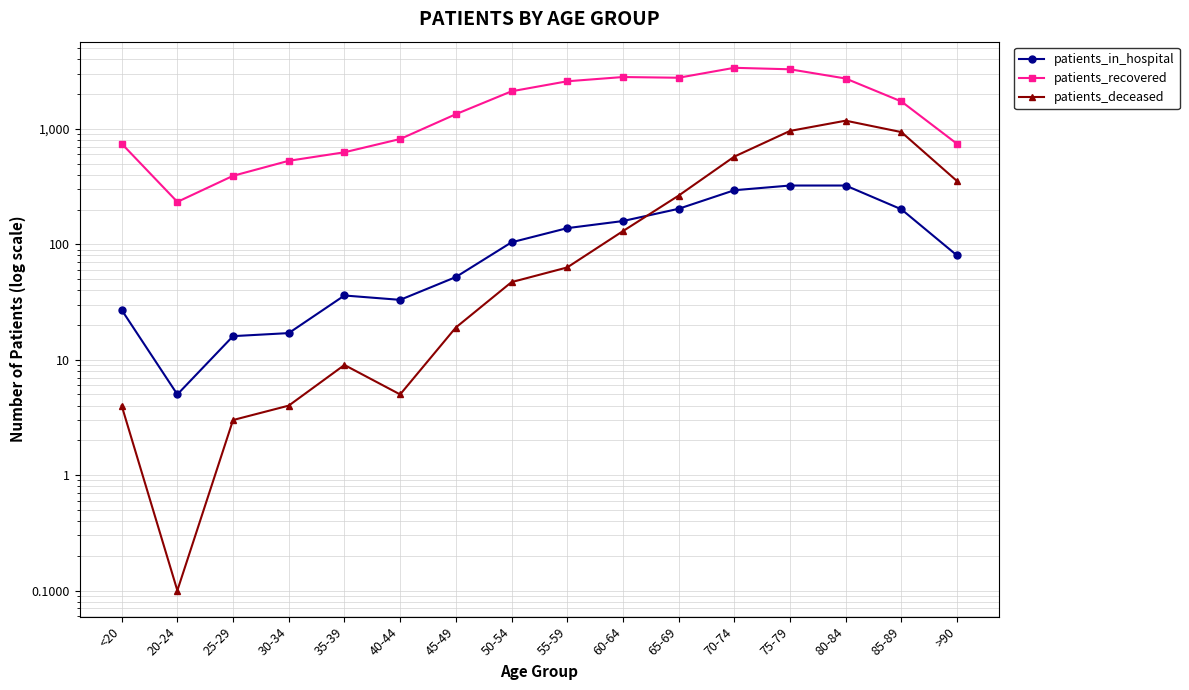

What value does the patients_recovered series have at 20-24?

233.0